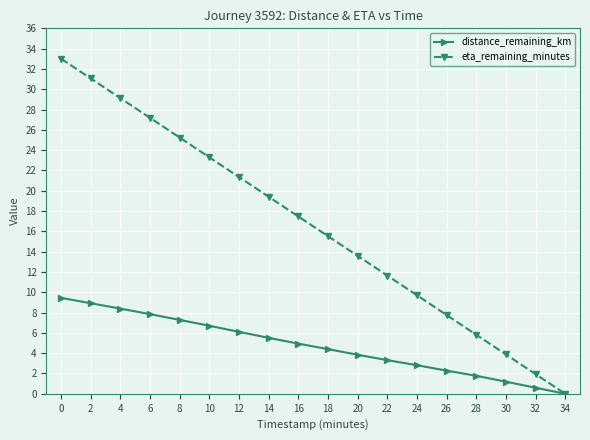

What are all the series names shown in the legend?

distance_remaining_km, eta_remaining_minutes